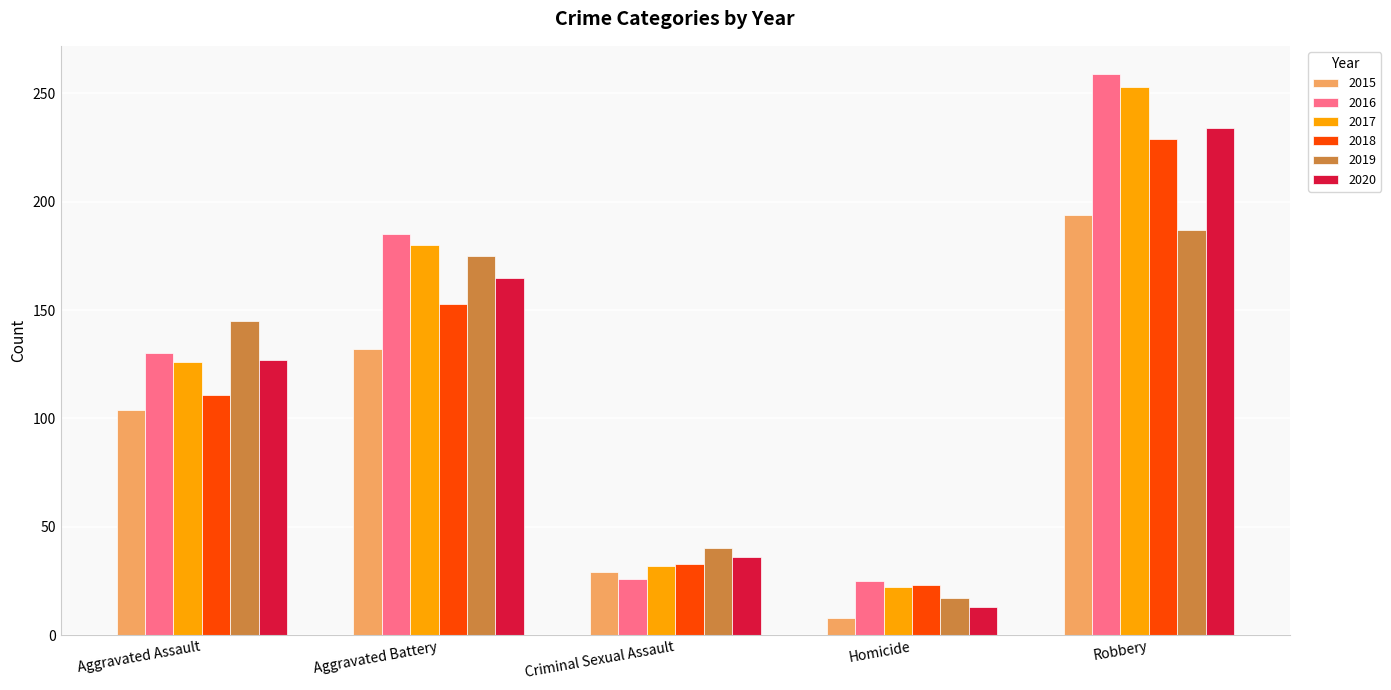

What is the smallest value displayed?

8